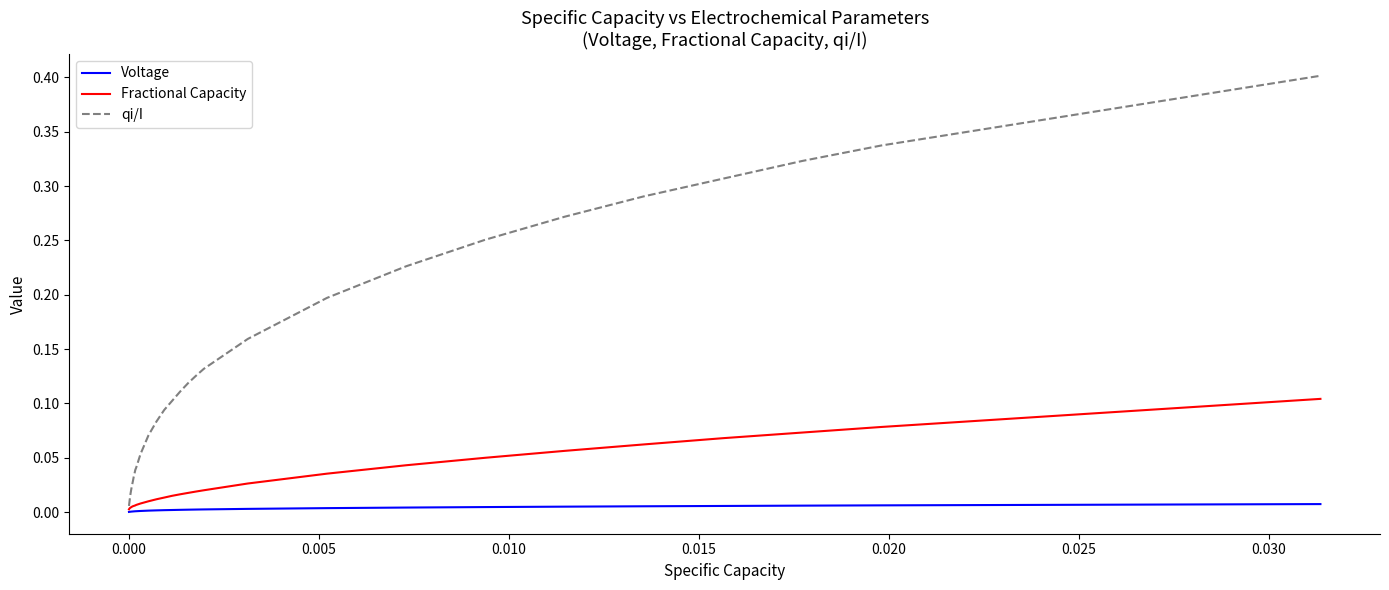

Which series has the largest range (max minus min)?

qi/I